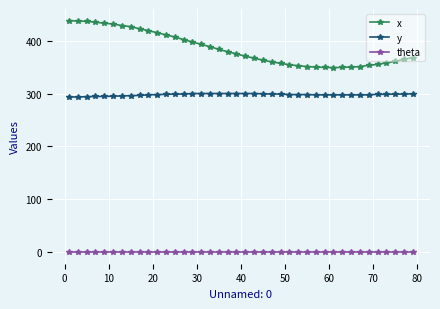

What is the difference between the second highest and second lowest values in the y series?

6.5